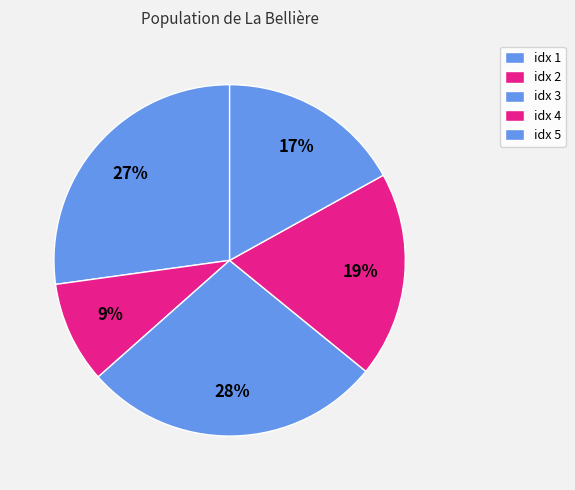

How many segments does this pie chart have?

5